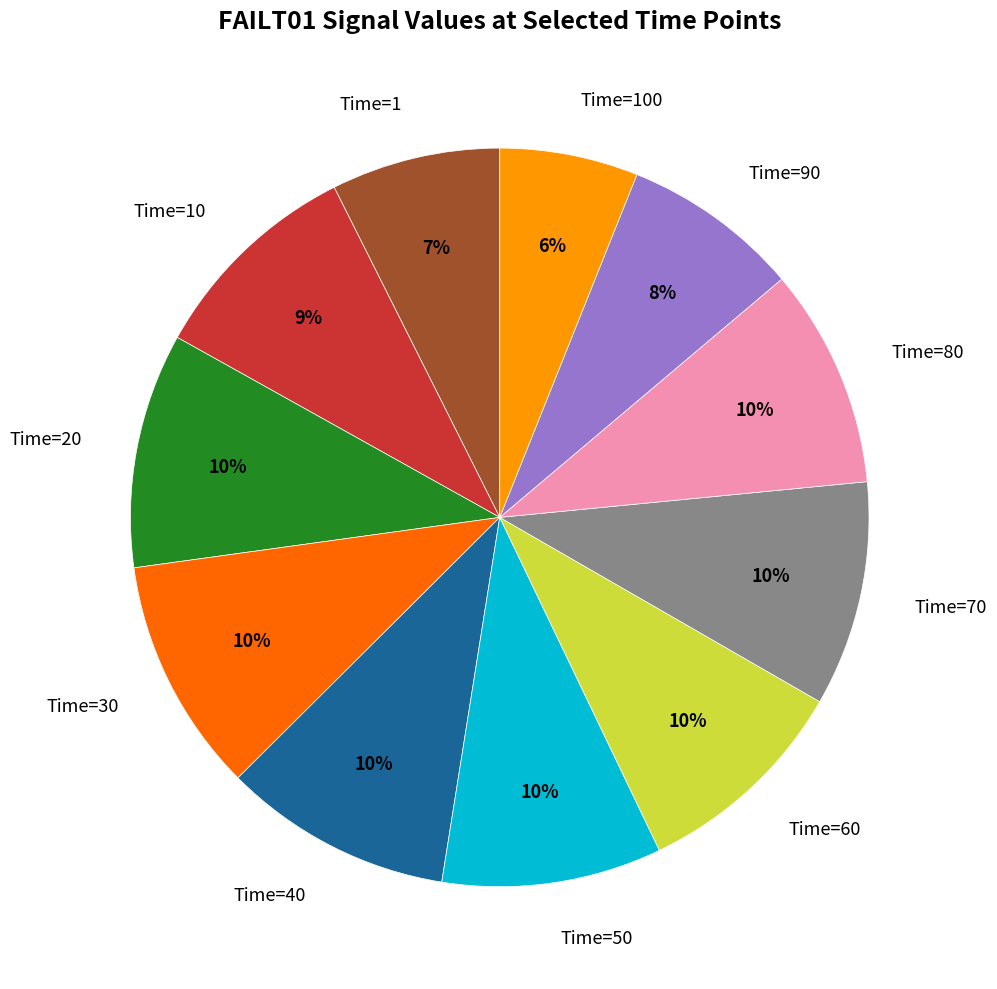

How many segments does this pie chart have?

11